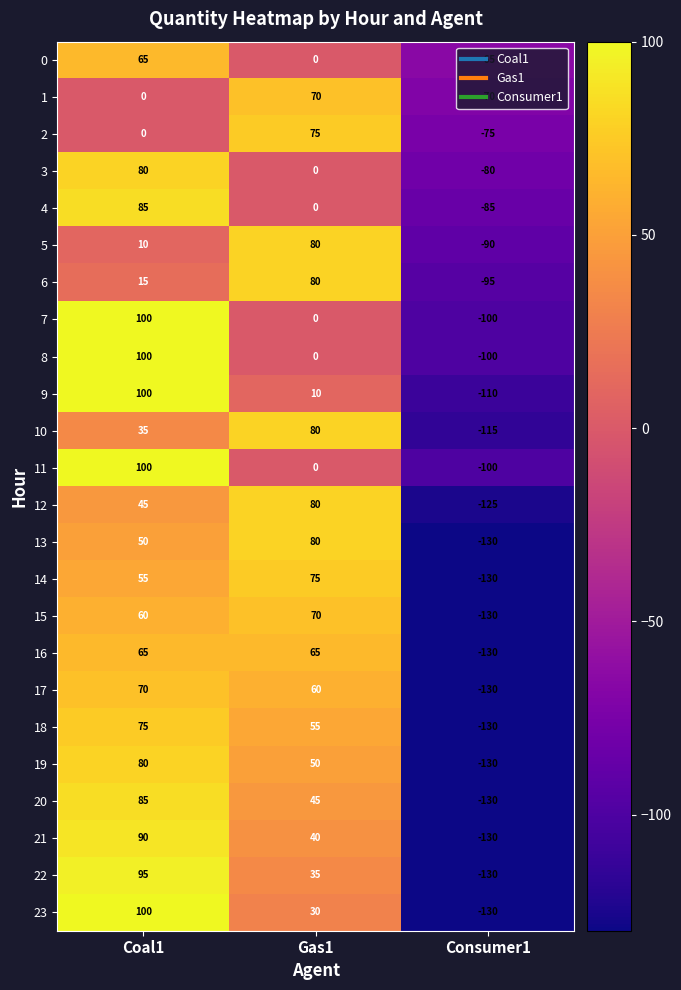

At which category is the sum across all series the highest?

Coal1